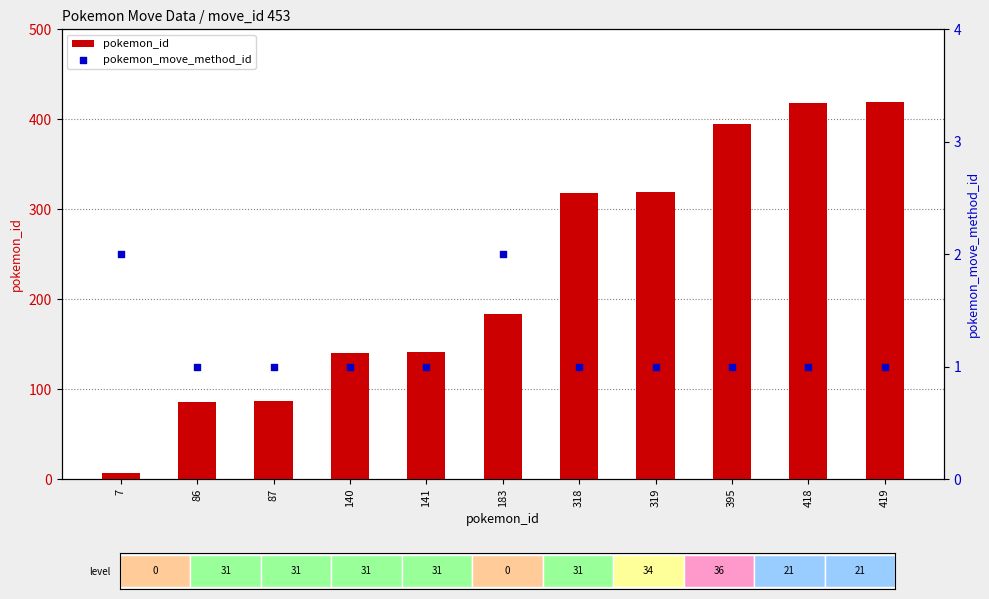

What is the total value across all series at 395?

396